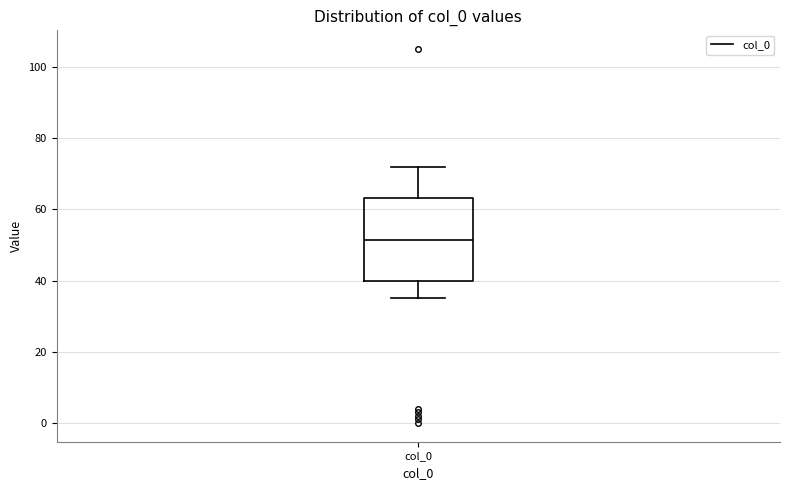

Transcribe this box plot: give where the median line is, the range the box spans, and where the two whiskers end, as read against the y-axis. The values are not printed on the chart, so give them approximately, as read against the axis.

median 52, box 40 to 64, whiskers 36 to 72